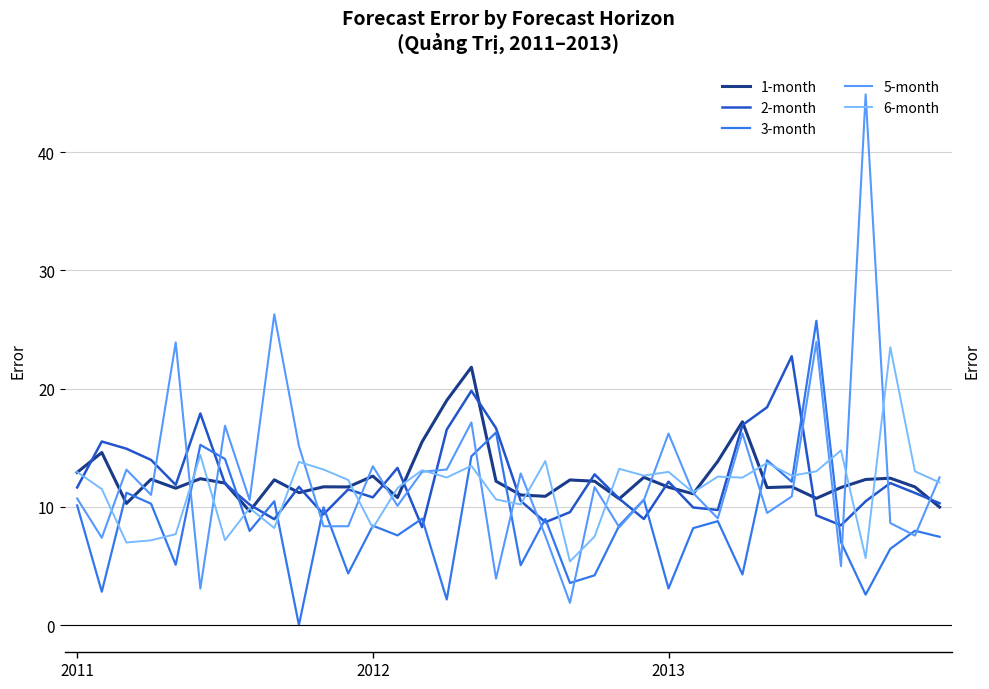

Read the 6-month value at 9.

13.8